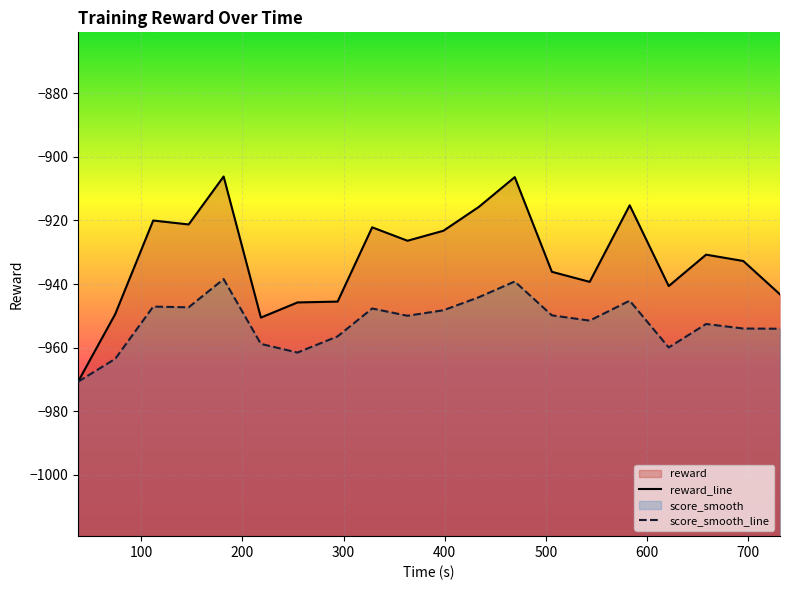

Rank the series by their average value, from lowest to highest.

score_smooth_line, reward_line